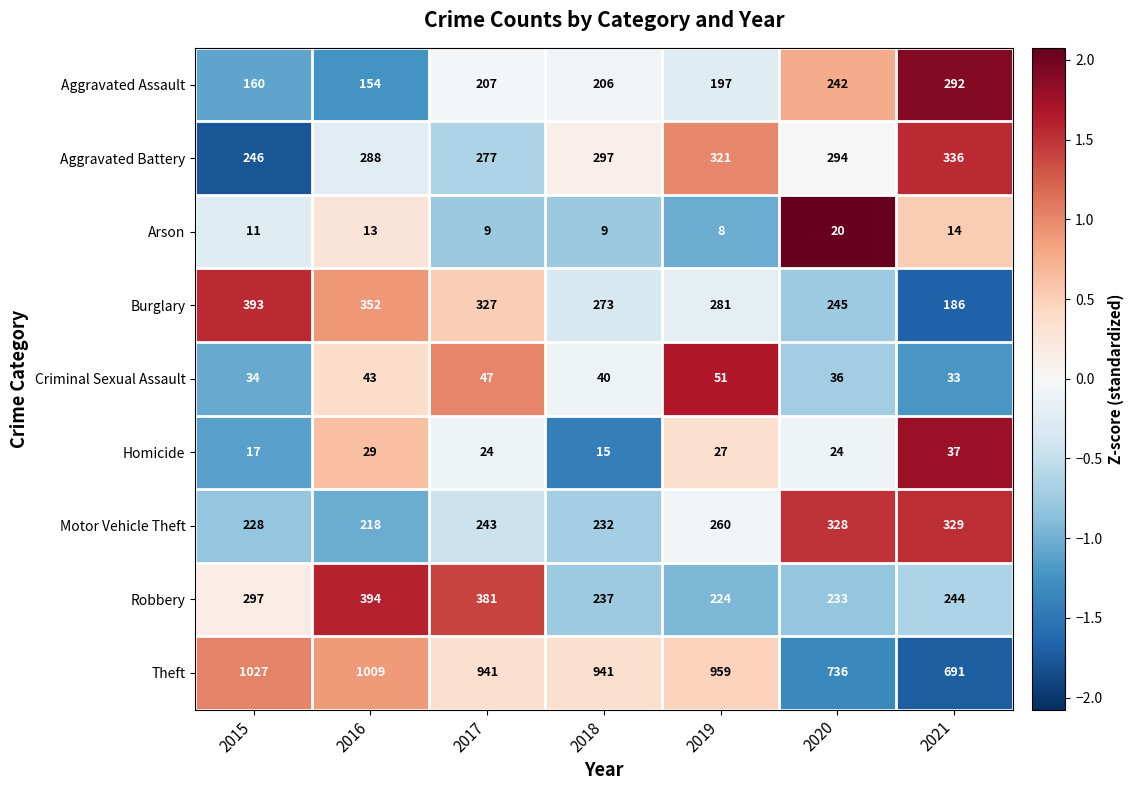

What is the total value across all series at 2021?

2162